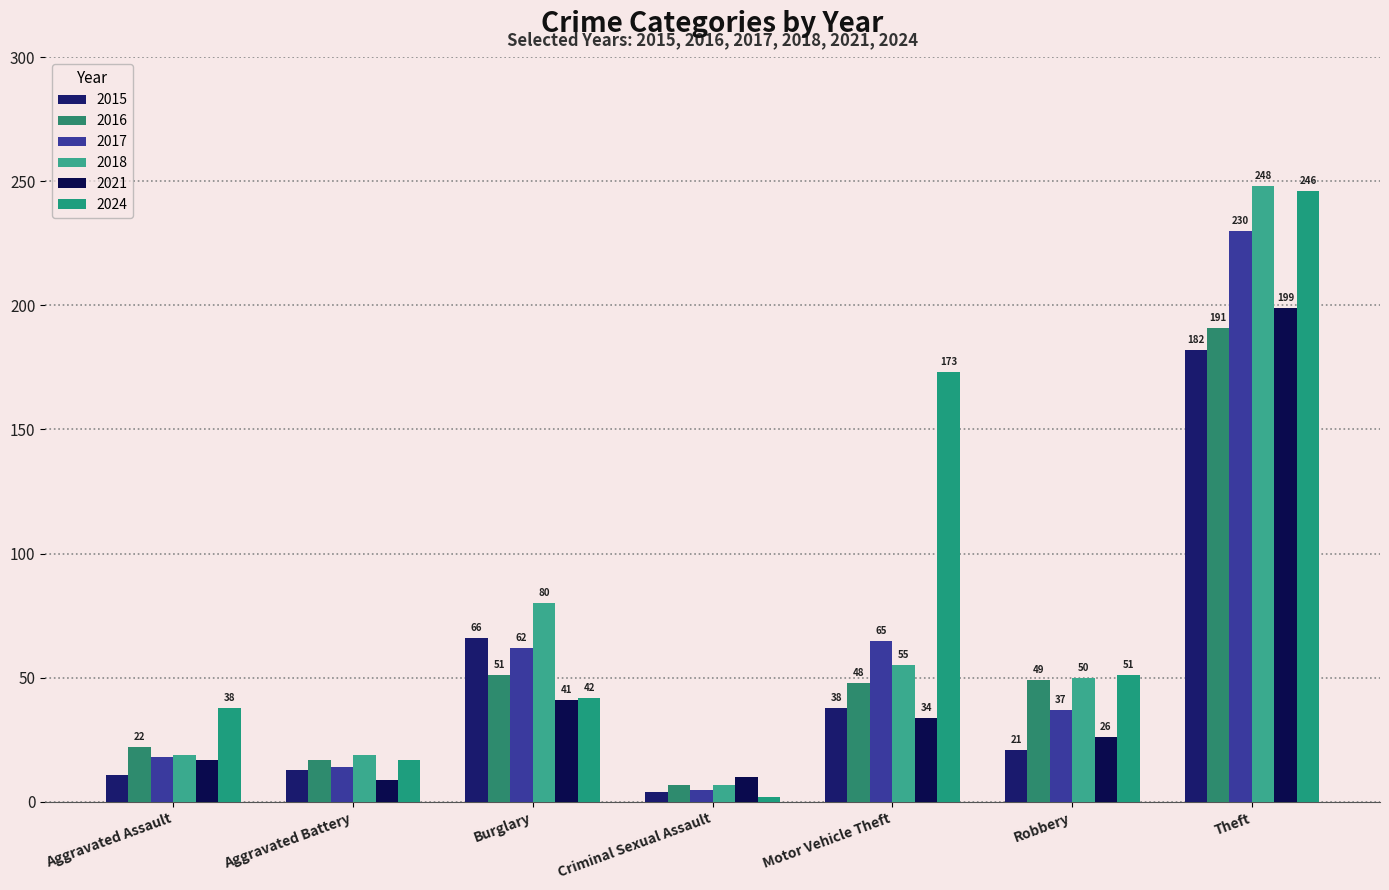

Read the 2015 value at Robbery.

21